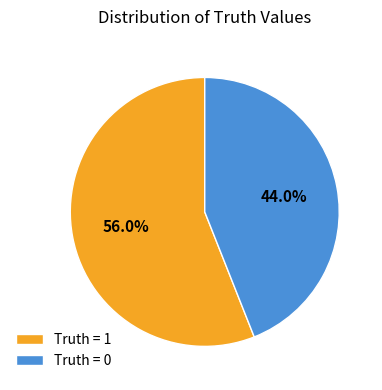

To the nearest percent, what percentage of the pie is Truth = 0?

44%